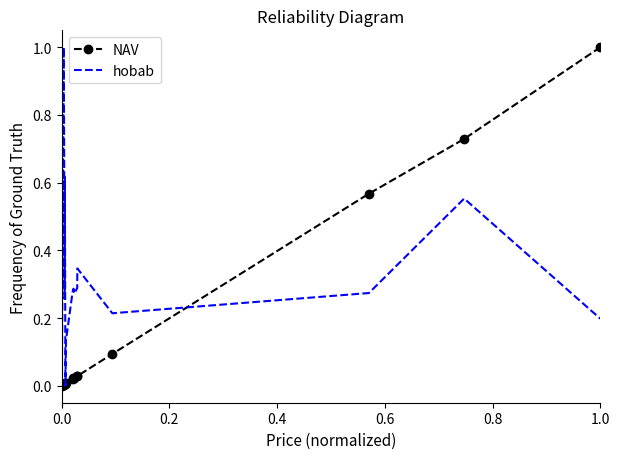

List the series in order of their overall mean, highest first.

hobab, NAV